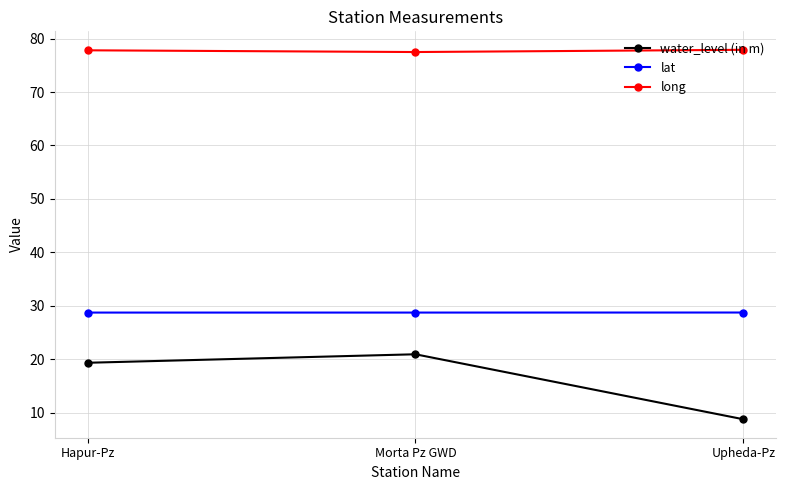

True or false: water_level (in m) has a value of 19.3 at Hapur-Pz.

True